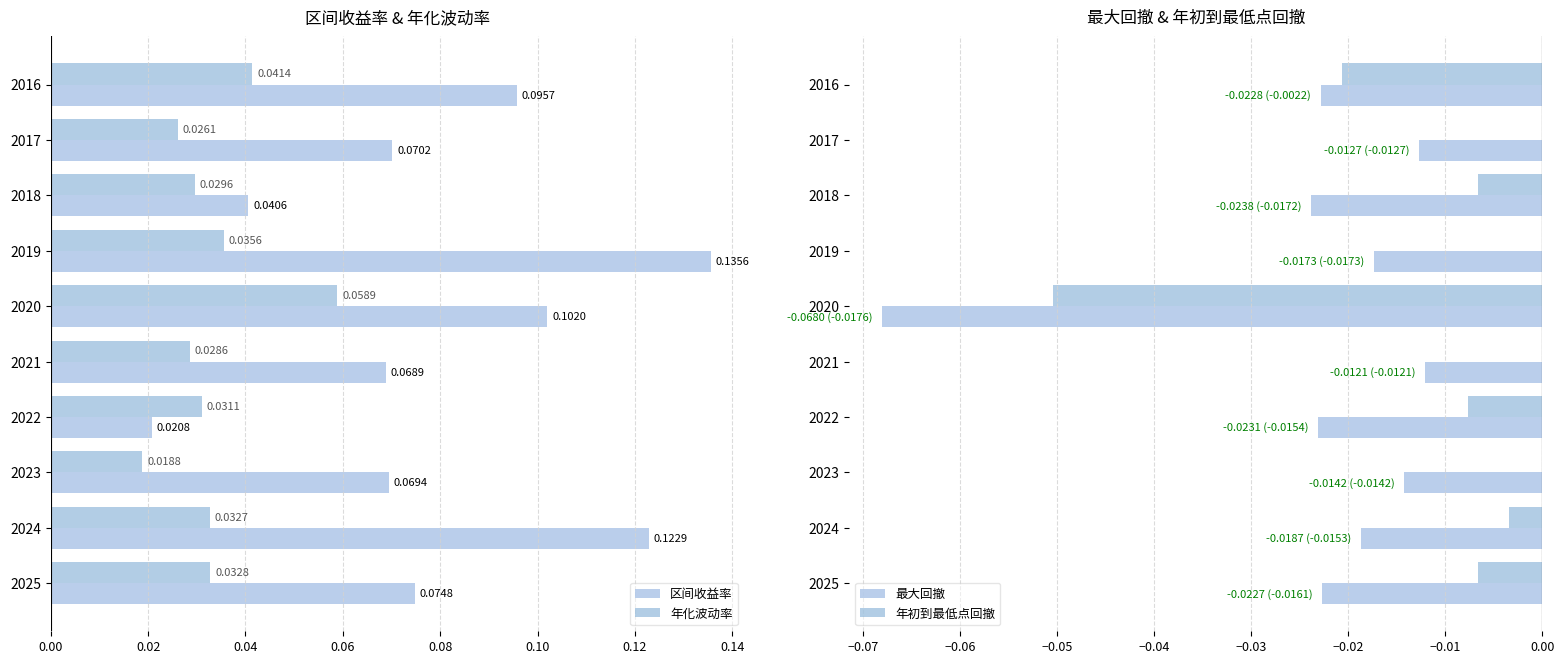

Rank the categories by 区间收益率 value from lowest to highest.

2022, 2018, 2021, 2023, 2017, 2025, 2016, 2020, 2024, 2019